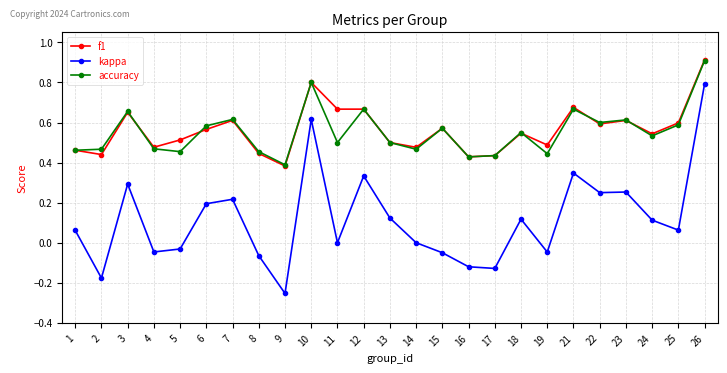

The f1 series shows 0.3 at 8. True or false?

False